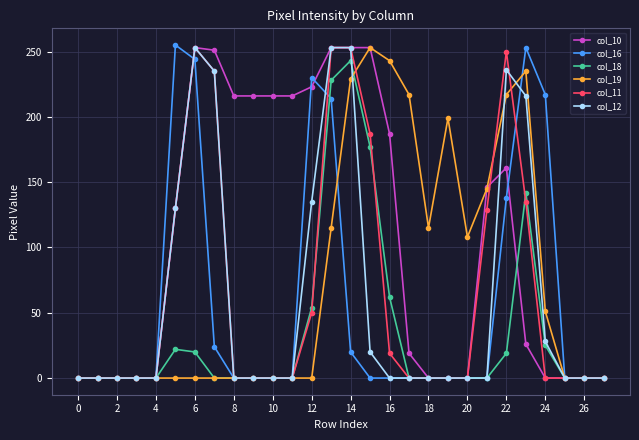

True or false: col_12 has more than 1 points higher than both neighbors.

True